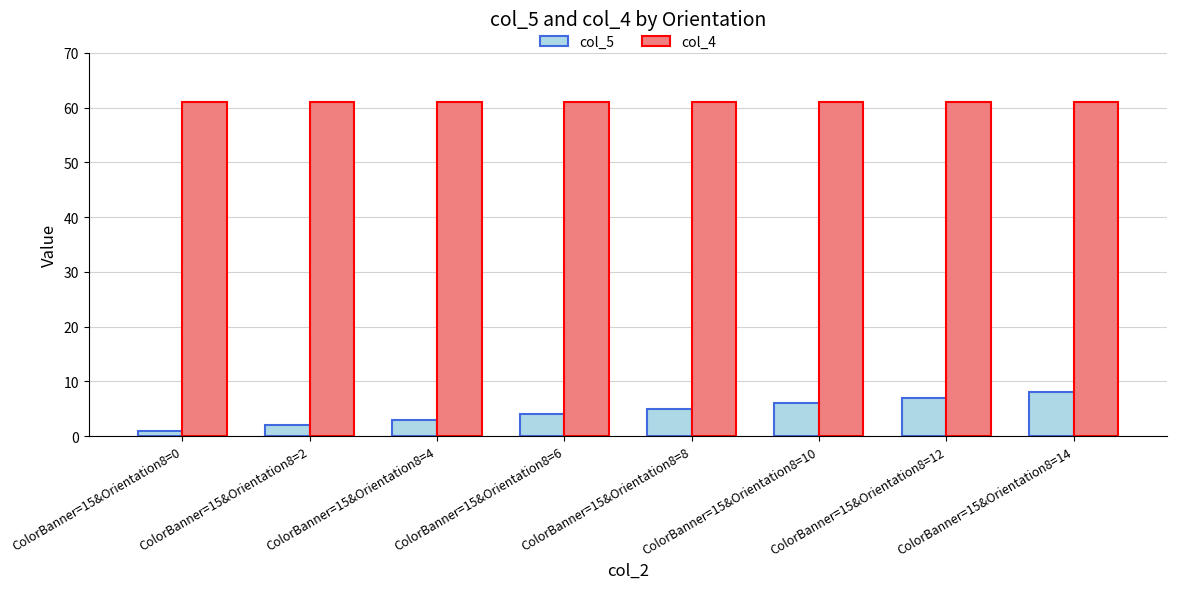

List the labels in order of col_5 value, largest first.

ColorBanner=15&Orientation8=14, ColorBanner=15&Orientation8=12, ColorBanner=15&Orientation8=10, ColorBanner=15&Orientation8=8, ColorBanner=15&Orientation8=6, ColorBanner=15&Orientation8=4, ColorBanner=15&Orientation8=2, ColorBanner=15&Orientation8=0